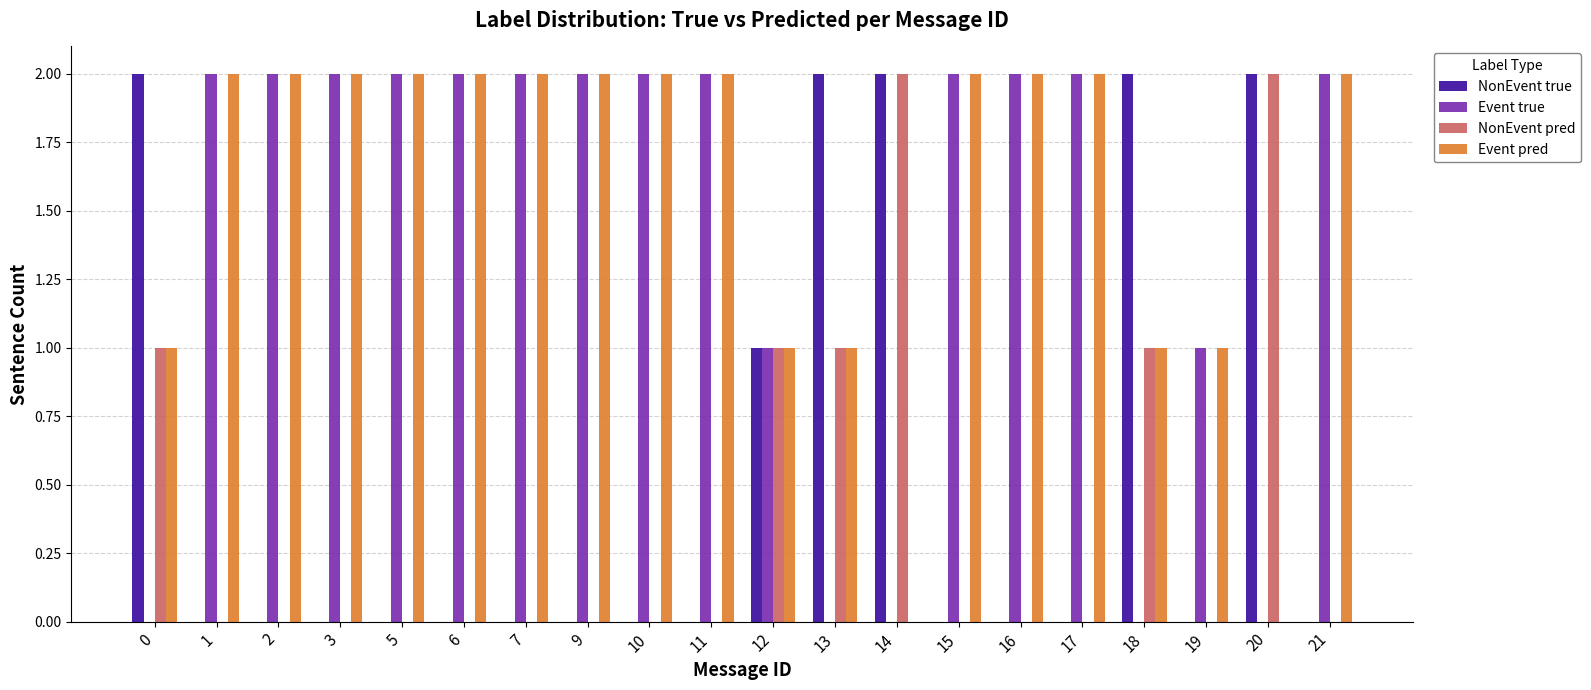

Is the value of NonEvent pred at 10 greater than the value of Event pred at 13?

No